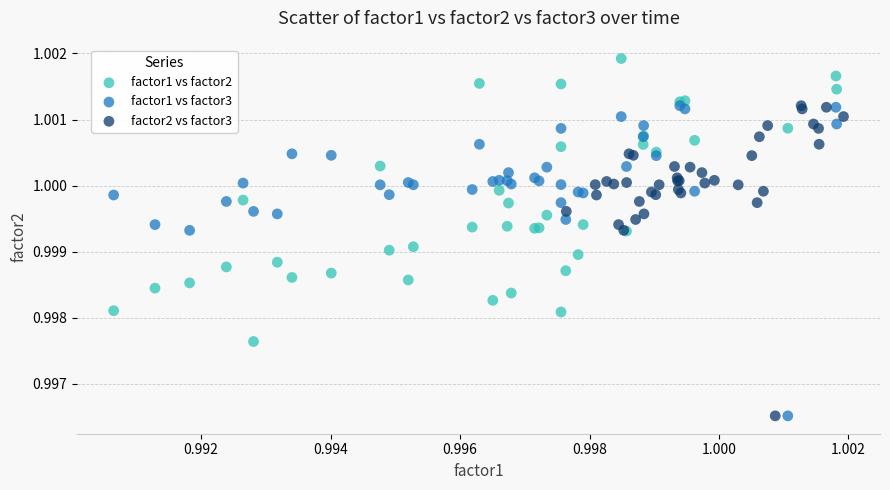

Which series reaches the maximum Y coordinate?

factor1 vs factor2